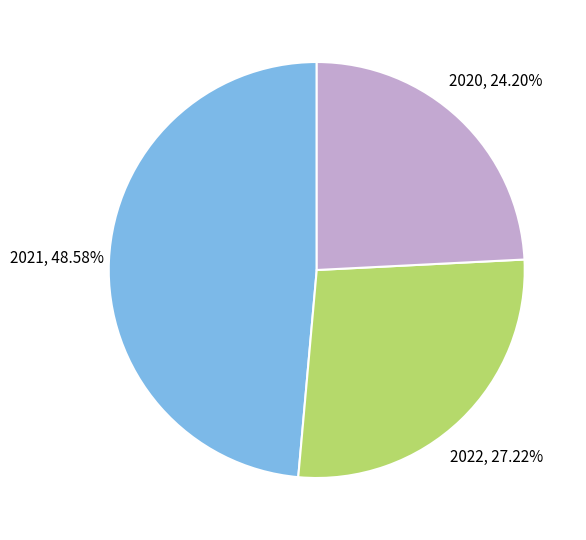

Is there a majority slice in this chart?

No